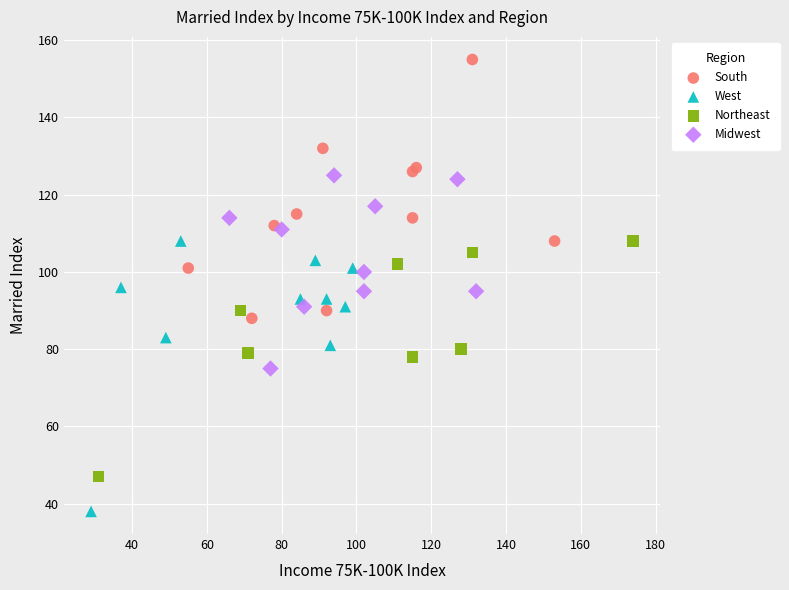

Which series reaches the minimum Y coordinate?

West